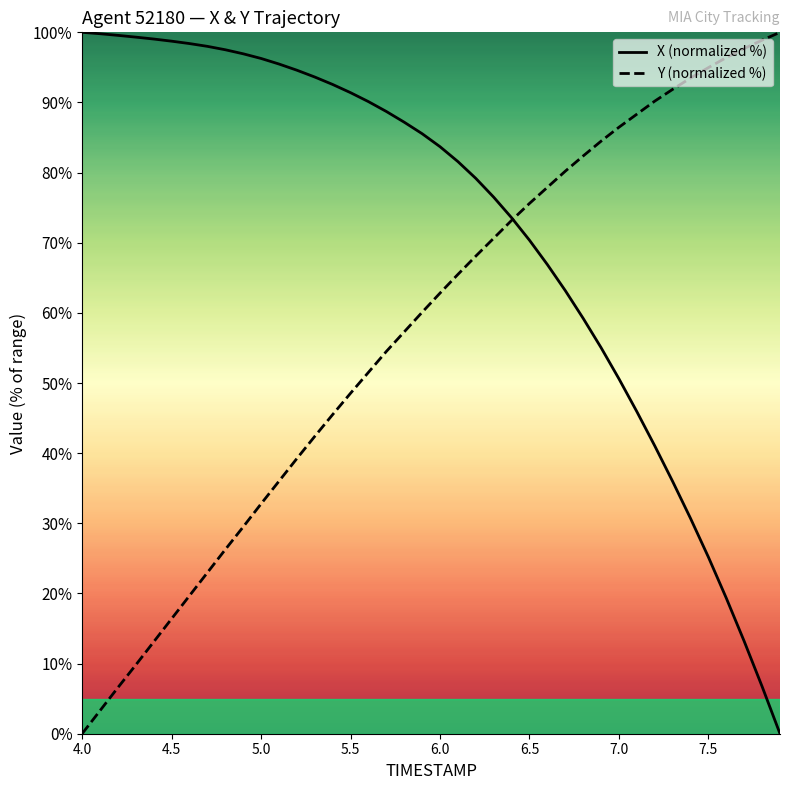

List the series in order of their overall mean, lowest first.

Y (normalized %), X (normalized %)